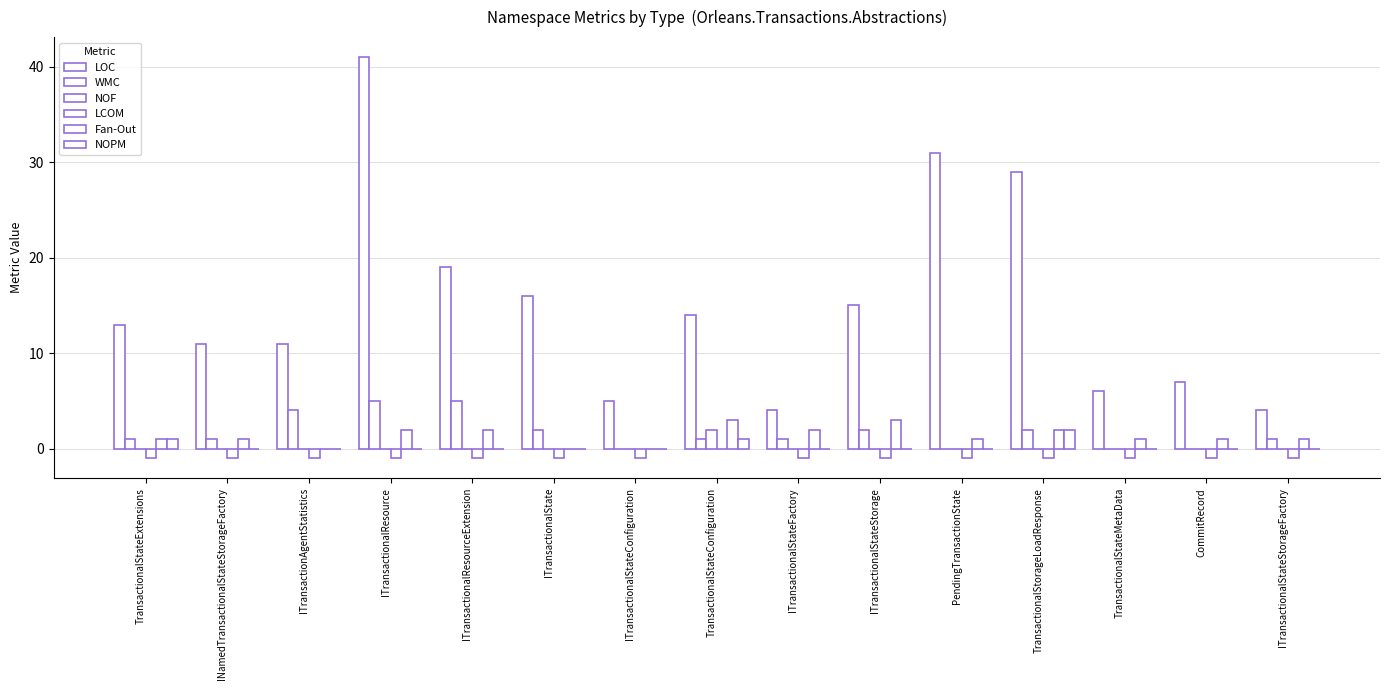

What is the difference between the highest and lowest values at ITransactionalStateStorageFactory?

5